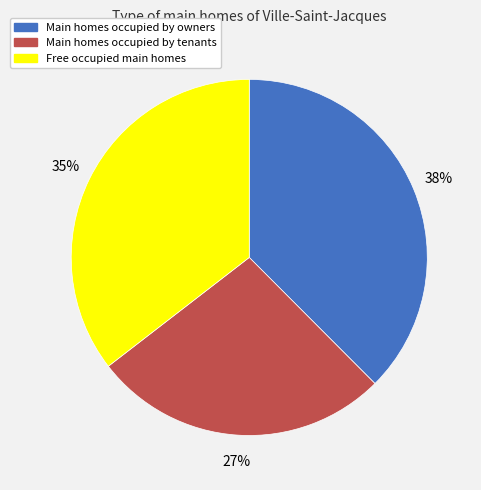

To the nearest percent, what is the average slice percentage?

33%